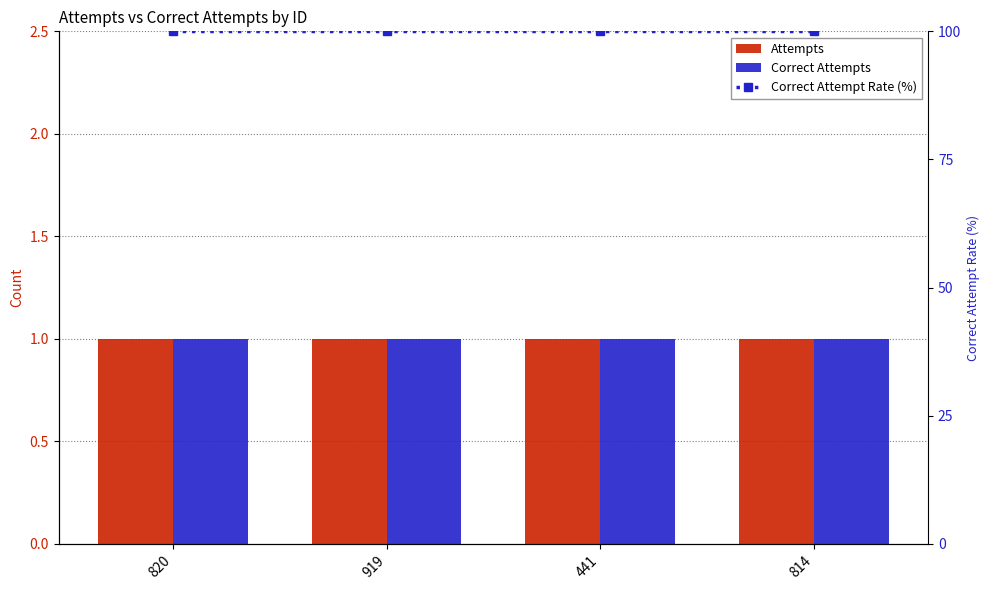

What is the greatest value displayed?

100